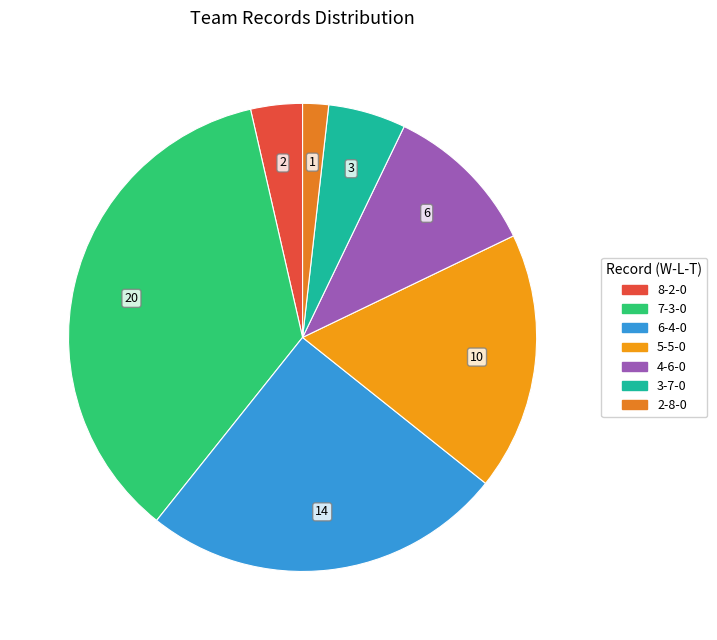

Rank the categories by value from highest to lowest.

7-3-0, 6-4-0, 5-5-0, 4-6-0, 3-7-0, 8-2-0, 2-8-0